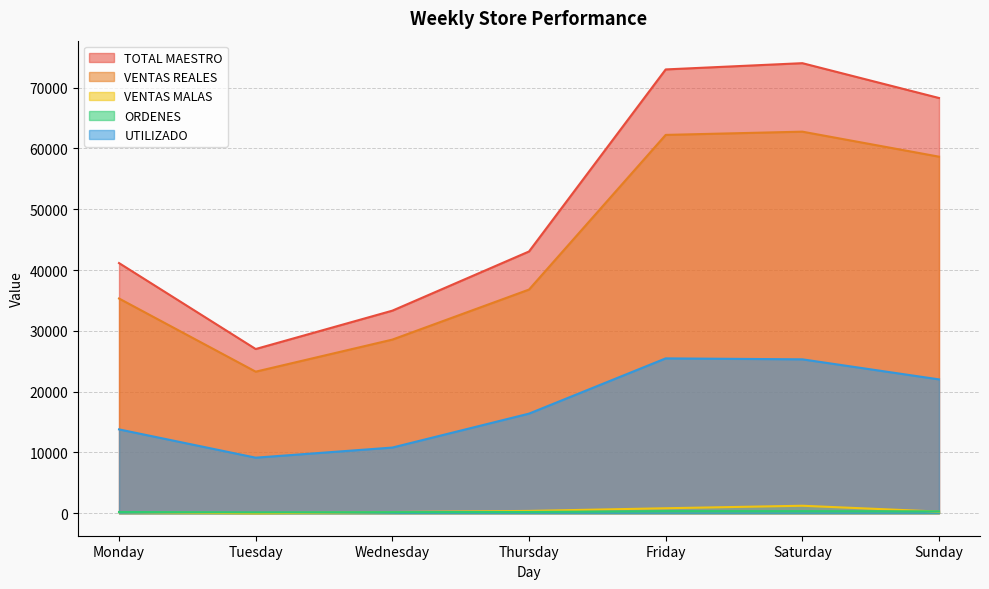

Rank the categories by VENTAS REALES value from lowest to highest.

Tuesday, Wednesday, Monday, Thursday, Sunday, Friday, Saturday